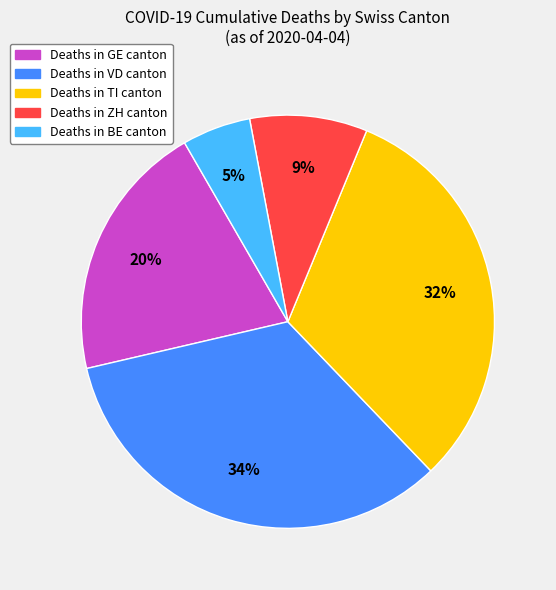

To the nearest percent, what is the average slice percentage?

20%